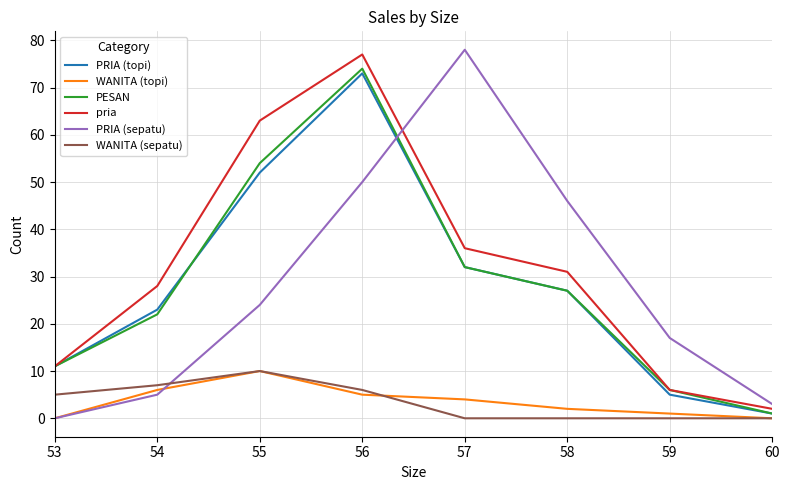

In PRIA (topi), how many points are higher than both neighbors (excluding endpoints)?

1